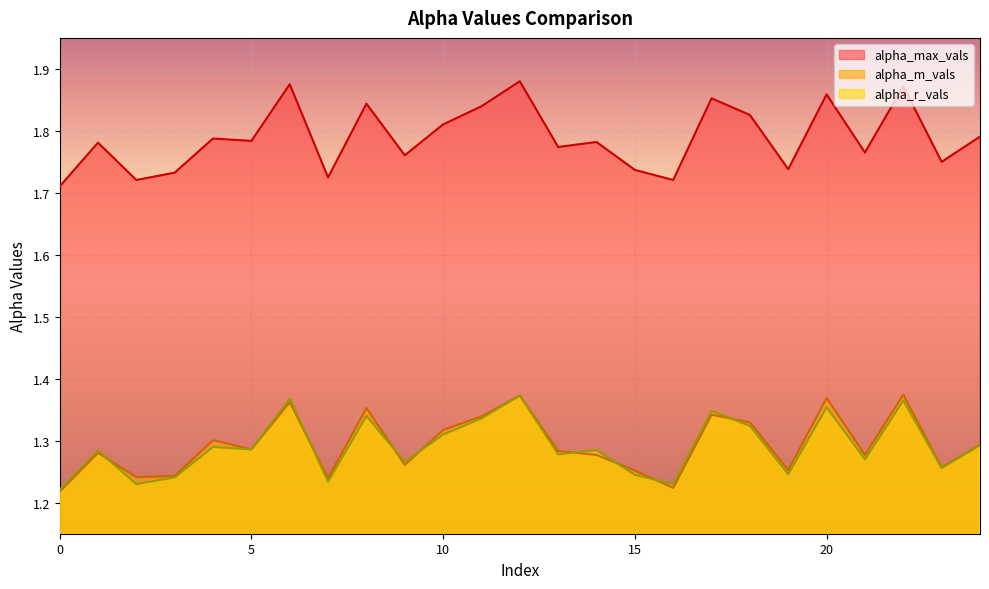

Which label corresponds to the largest value in the chart?

12